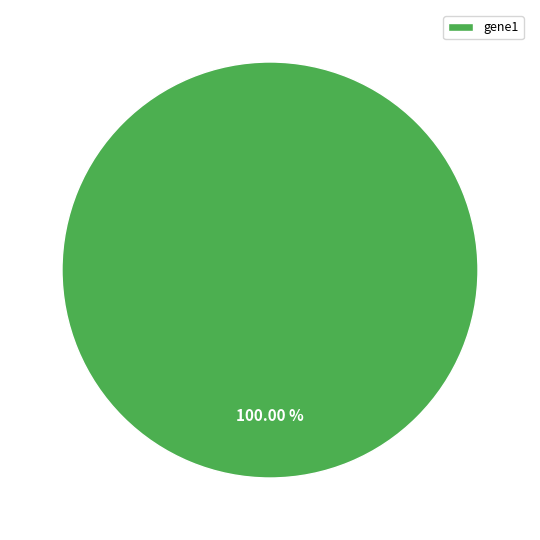

Rank the categories by value from lowest to highest.

gene1